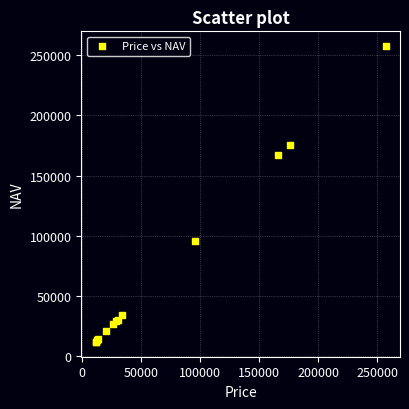

What Y value in the scatter plot is closest to 134624?

166709